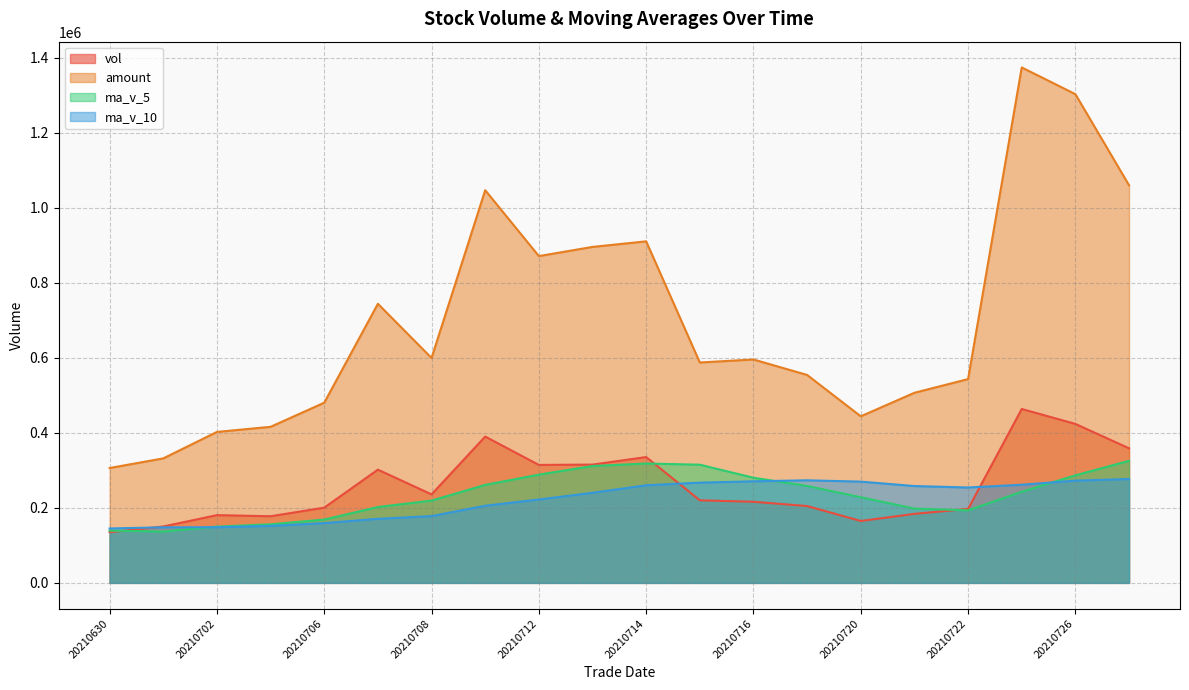

At which label is ma_v_10 closest to 210927?

20210709